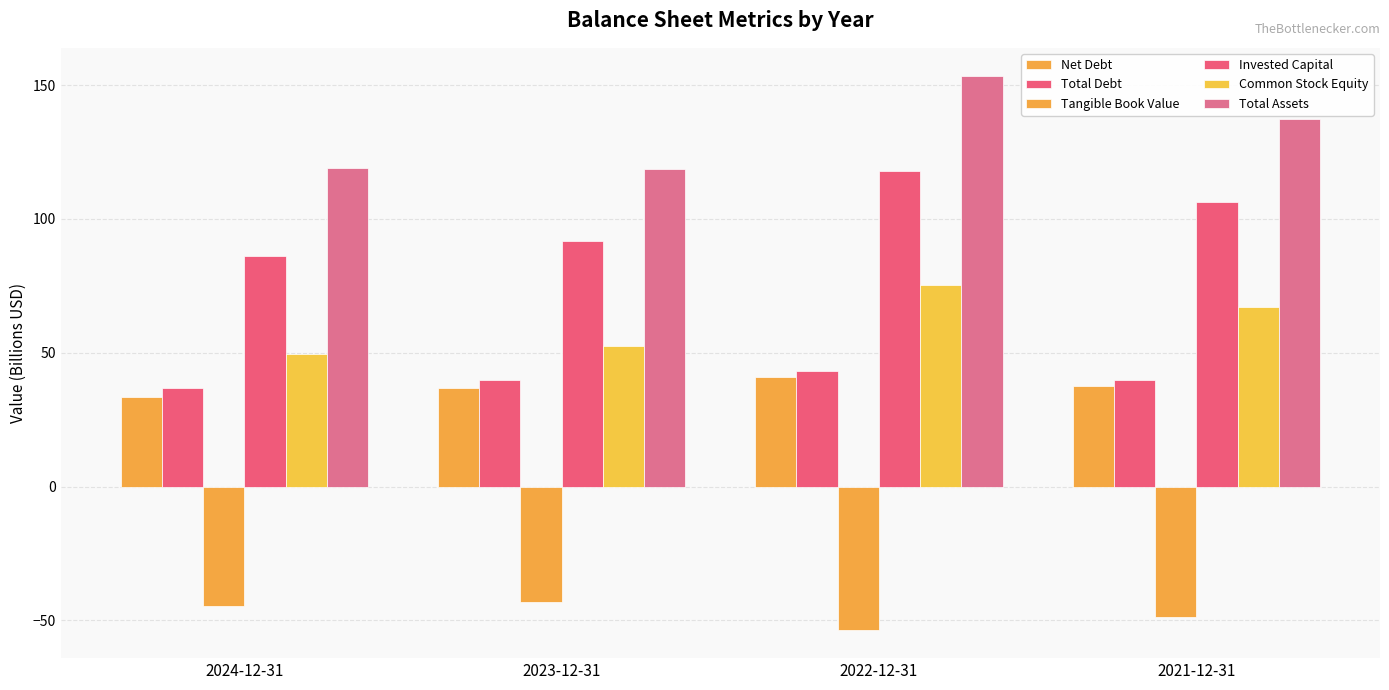

What is the highest value of the Total Debt series?

43.1